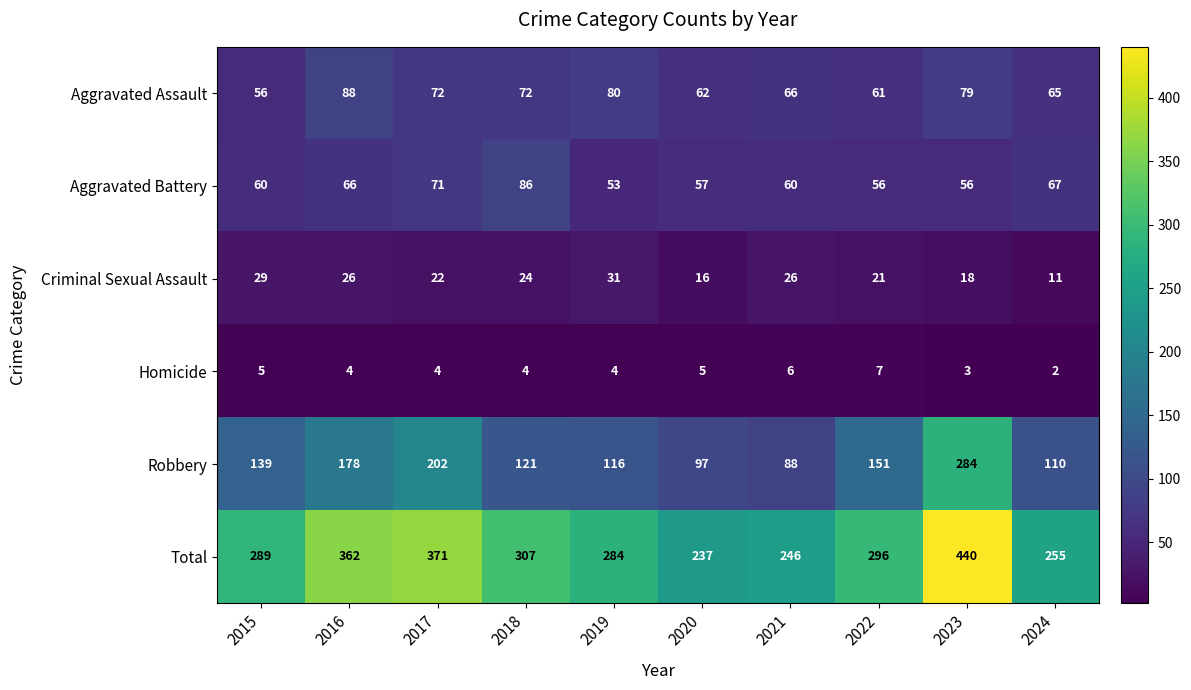

Which category has the lowest value across all series?

2024